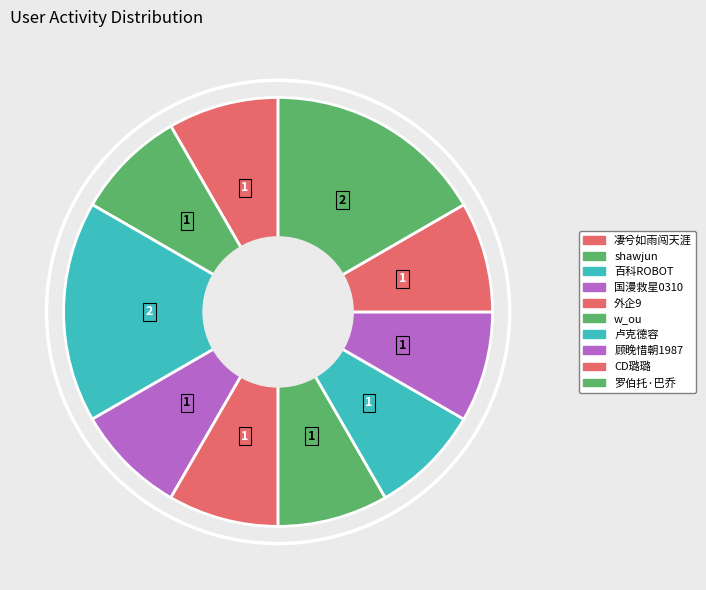

How many slices are in this pie chart?

10